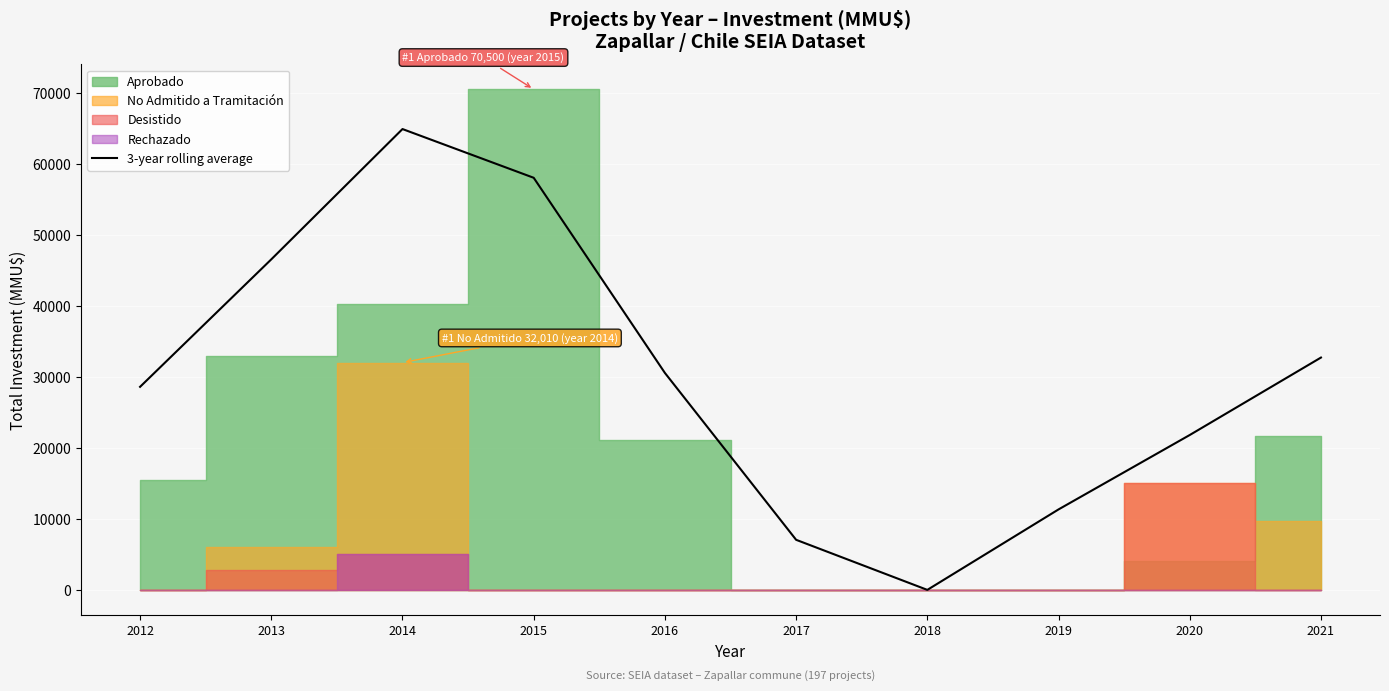

The value of 3-year rolling average at 2012 is 48254.7. True or false?

False